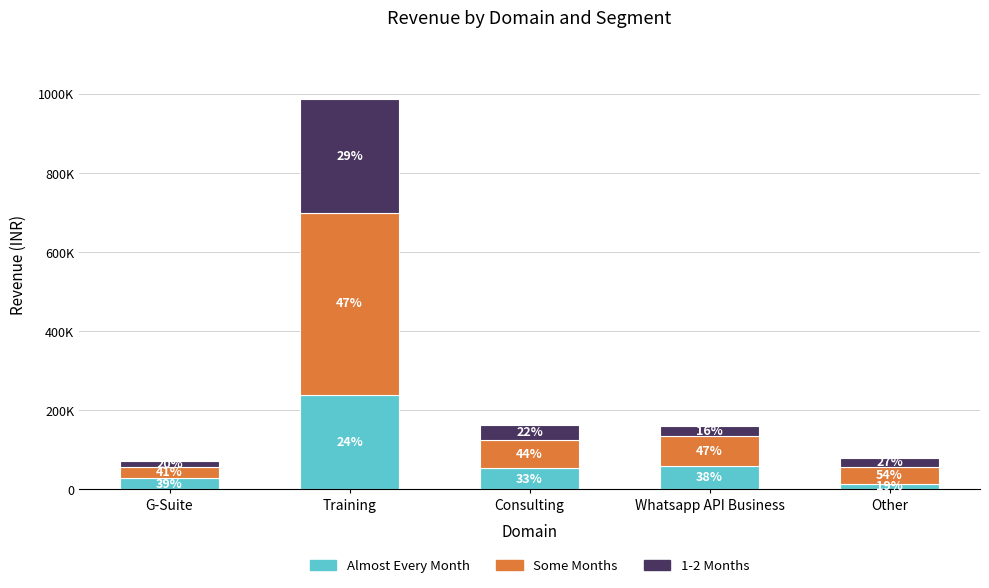

Does the chart contain stacked bars?

Yes